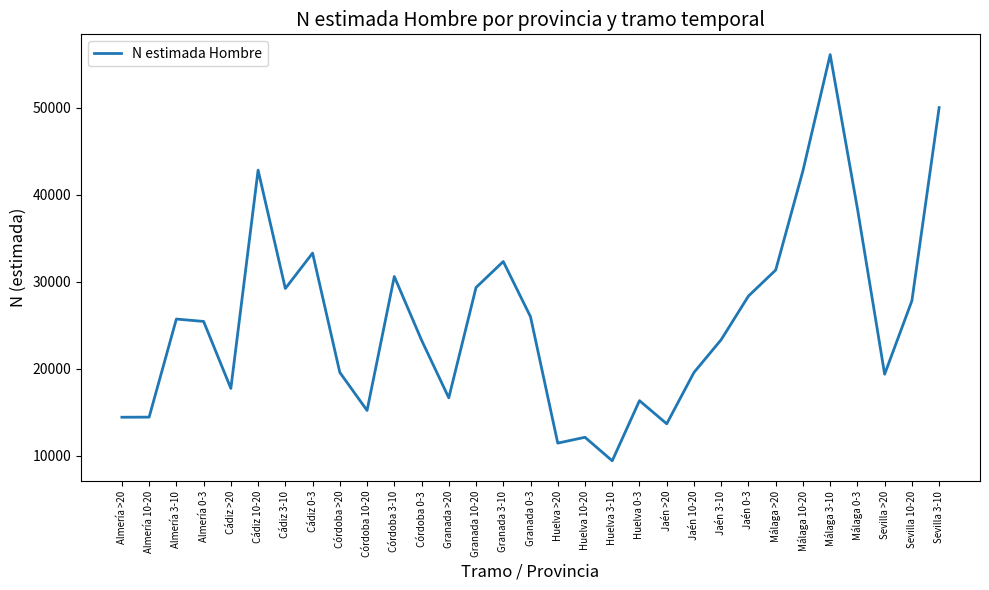

True or false: the data shows 14453 at Almería >20.

True